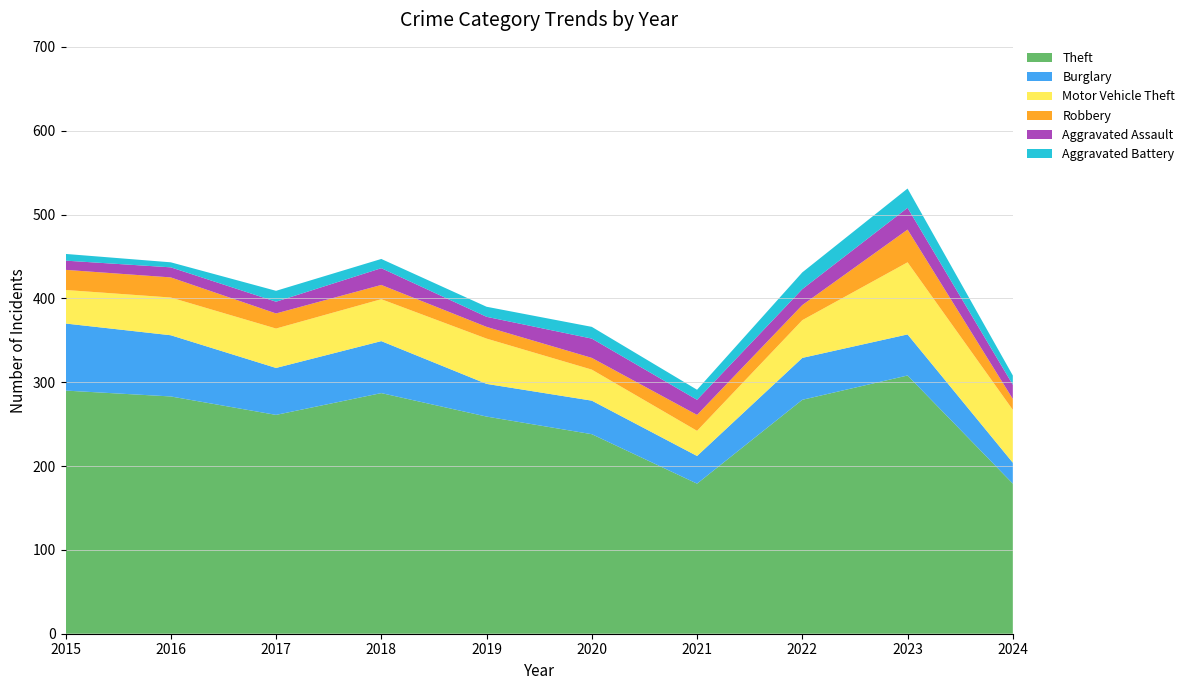

Reading left to right, transcribe all the data shown in this chart.

Theft: 290	283	261	287	259	238	179	279	308	179
Burglary: 80	73	56	62	39	40	33	50	49	25
Motor Vehicle Theft: 40	45	47	50	54	37	30	45	86	63
Robbery: 24	24	18	17	14	14	19	18	39	13
Aggravated Assault: 11	12	14	20	12	23	18	19	26	17
Aggravated Battery: 8	6	13	11	12	14	12	20	23	11